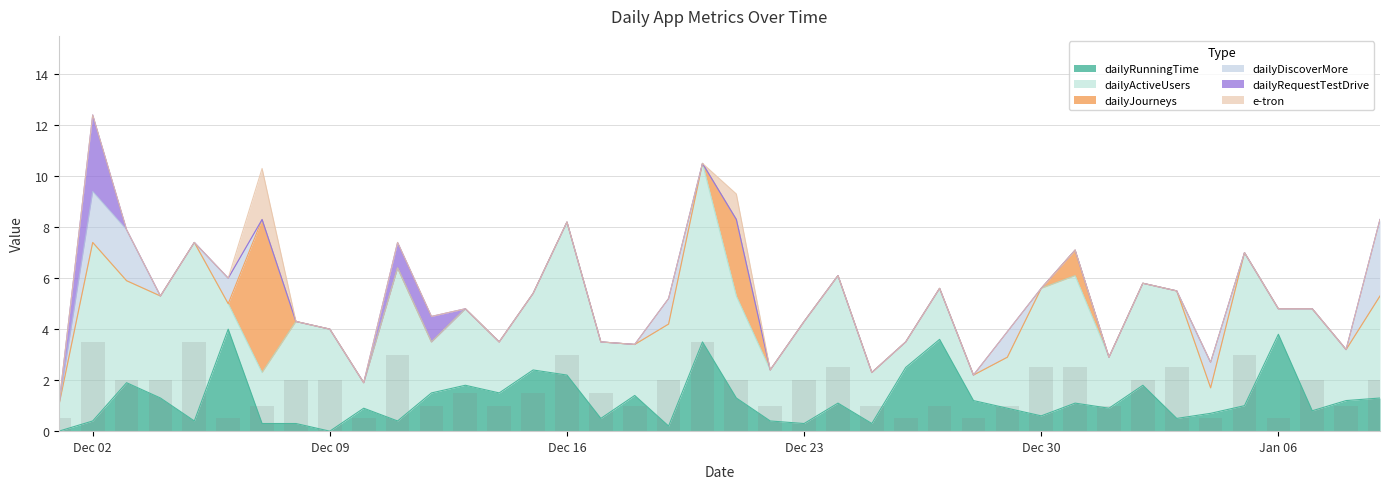

True or false: dailyRequestTestDrive has a value of -1.9 at 2020-01-09.

False